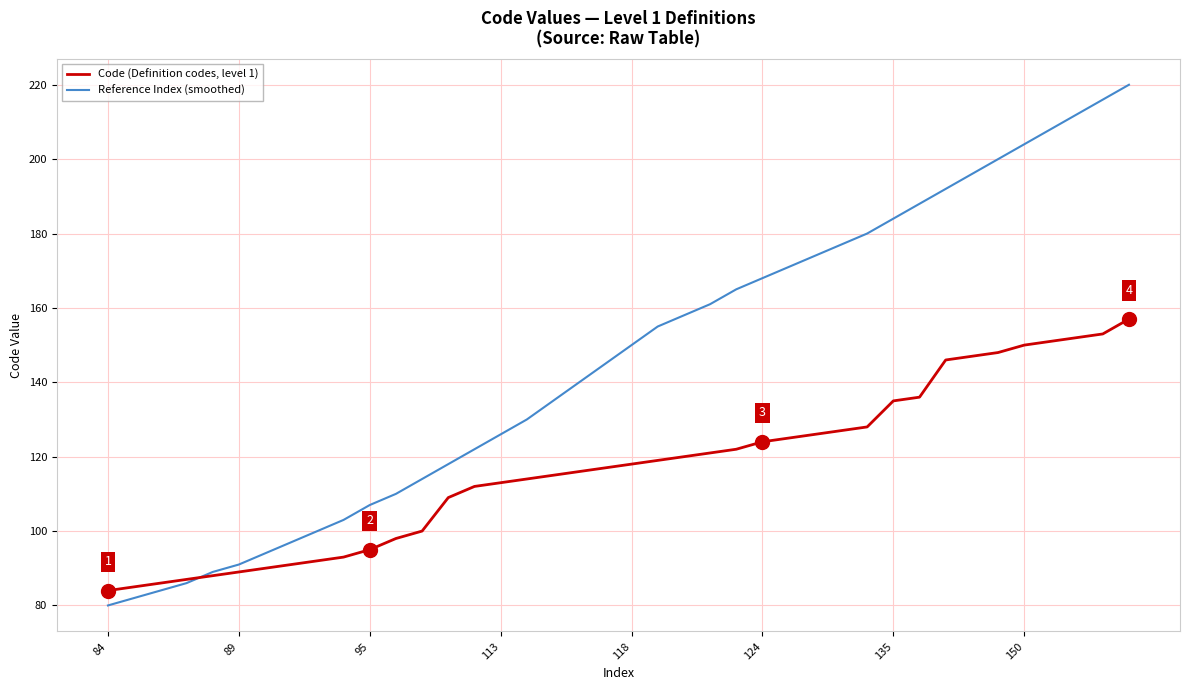

List the series in order of their peak value, highest first.

Reference Index (smoothed), Code (Definition codes, level 1)